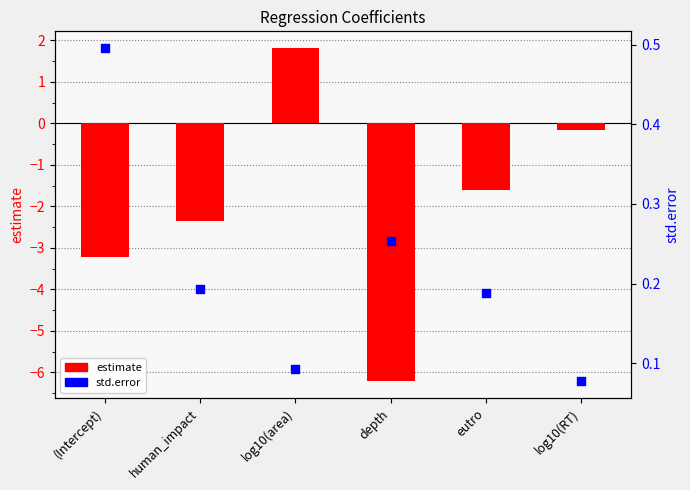

Which series contains the lowest Y value?

estimate